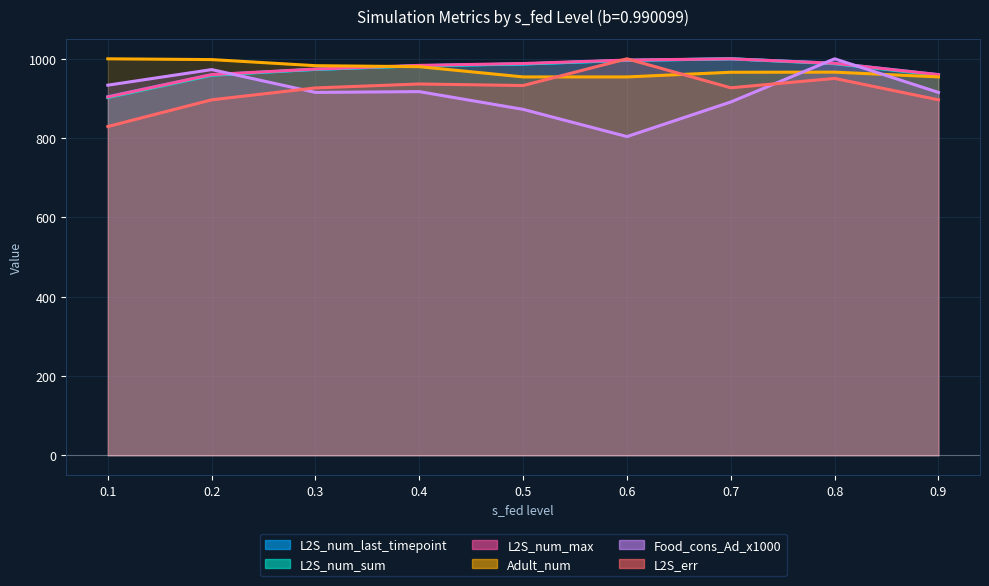

What is the sum of all L2S_num_max values?

8755.5